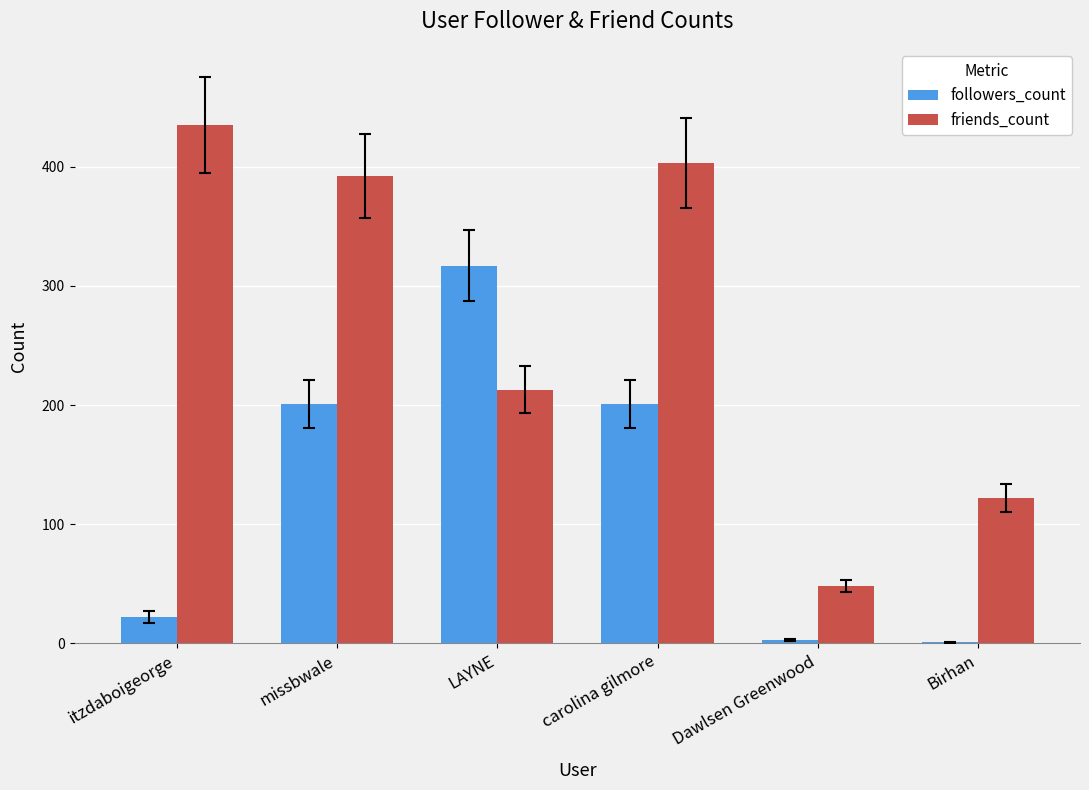

Is it true that friends_count equals 333 at LAYNE?

False